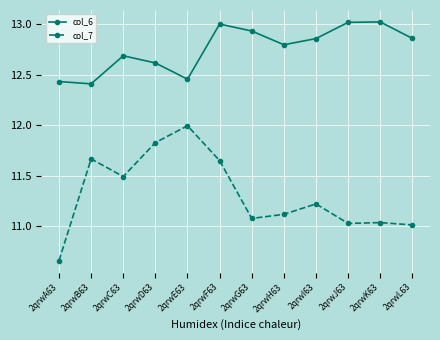

What is the greatest value displayed?

13.0